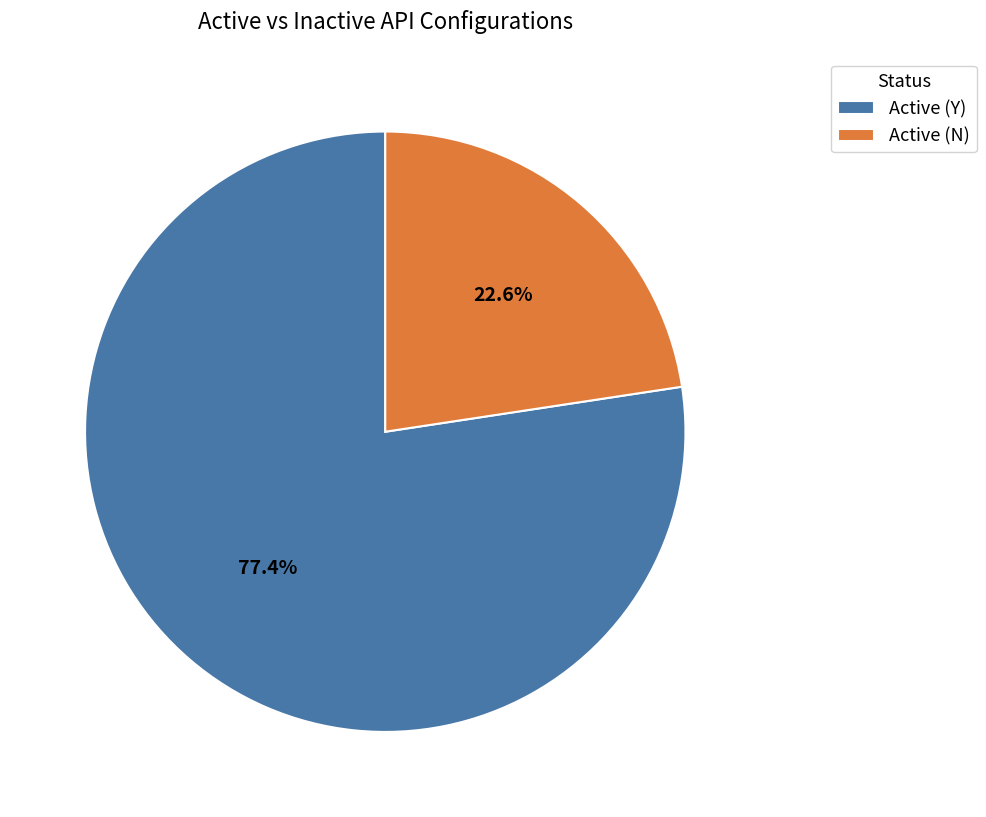

Is it true that Active (N) is 29% of the pie?

False